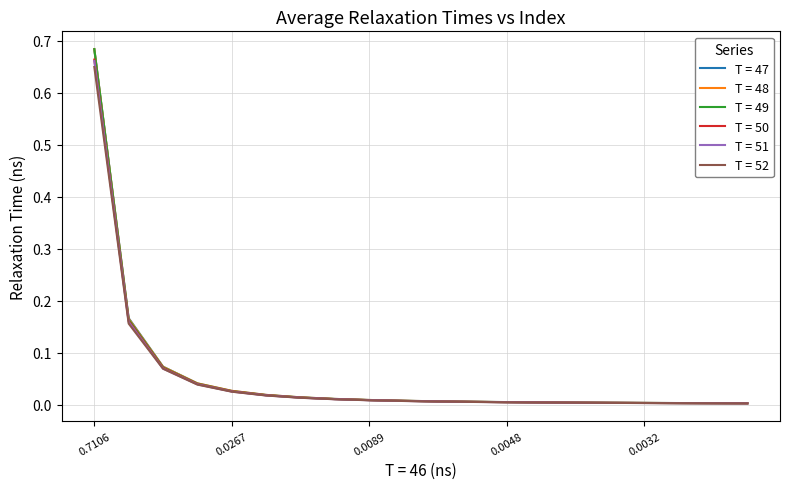

Which series has the largest range (max minus min)?

T = 48